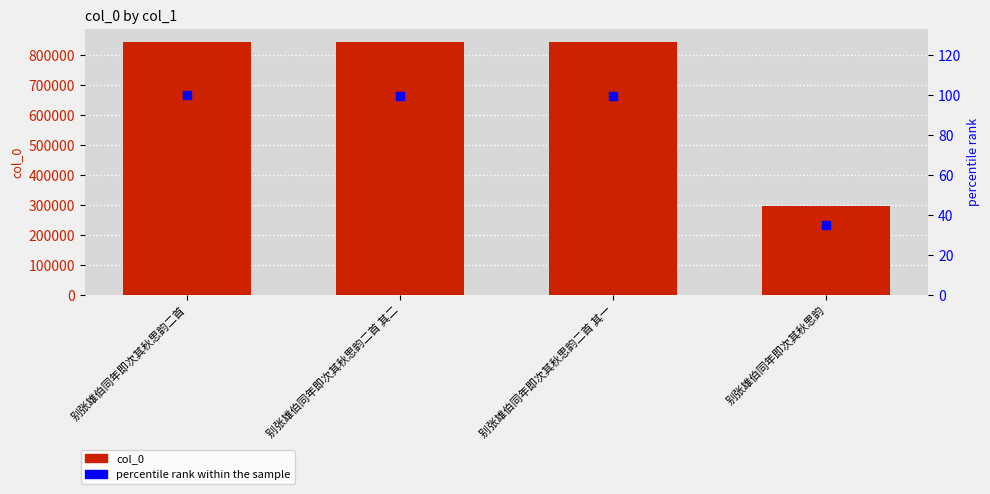

What is the total value across all series at 别张雄伯同年即次其秋思韵二首 其二?

841744.6